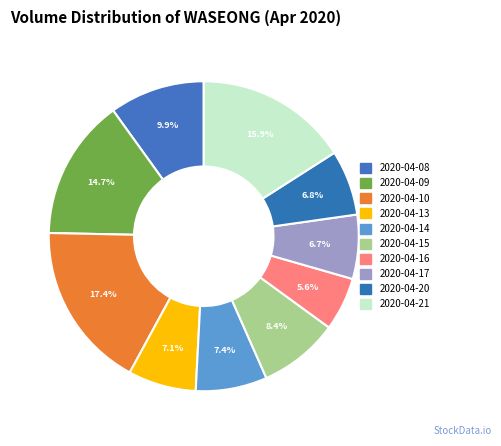

To the nearest percent, what is the difference between the 2020-04-13 and 2020-04-10 slice percentages?

10%